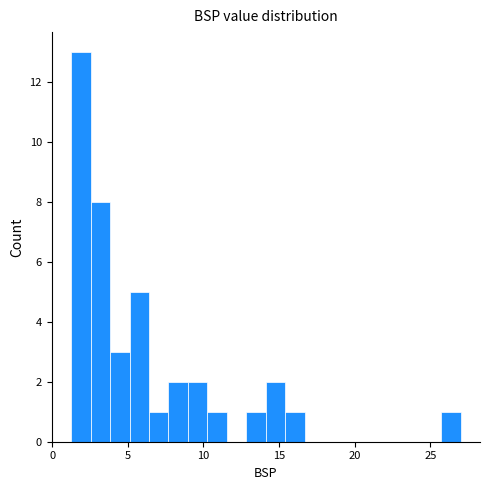

Around what value on the x-axis is the tallest bar? Give the approximate position of its centre, as read against the axis.

2.0